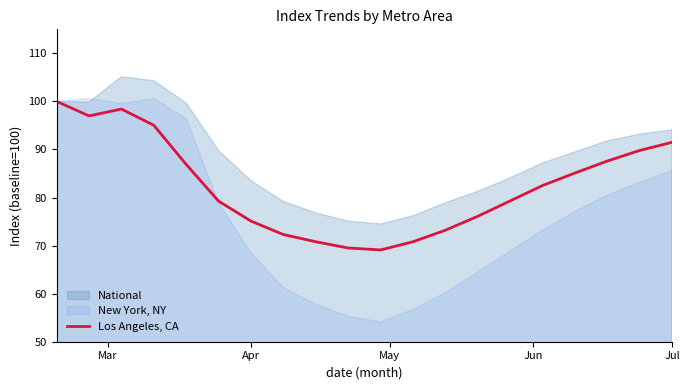

What is the lowest value of the Los Angeles, CA series?

69.1